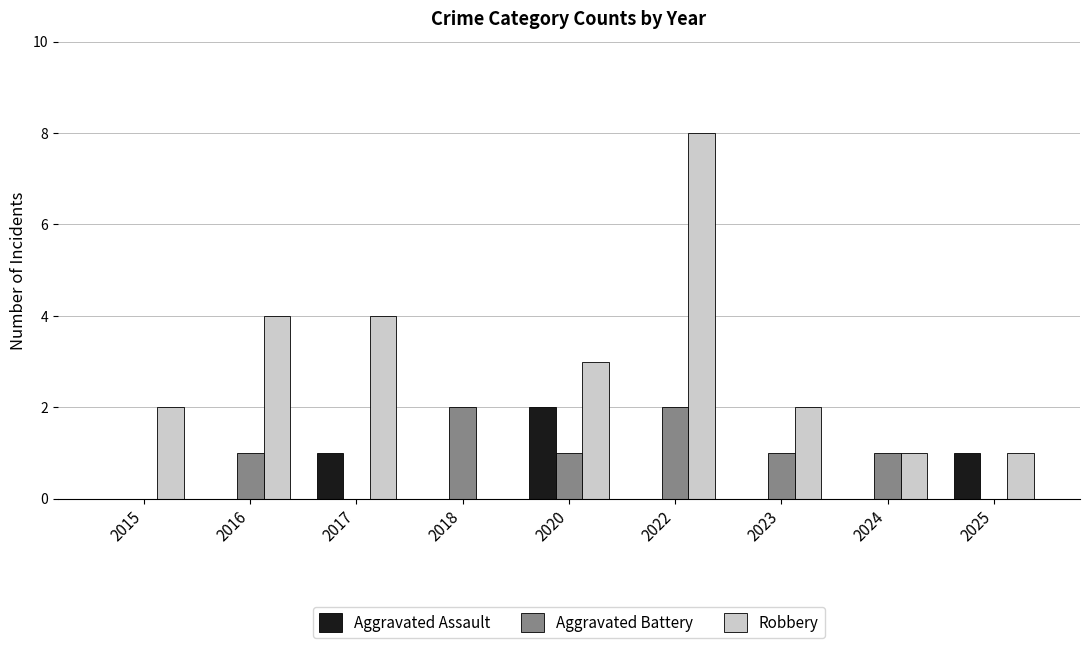

Is the value of Aggravated Assault at 2018 greater than the value of Aggravated Battery at 2020?

No